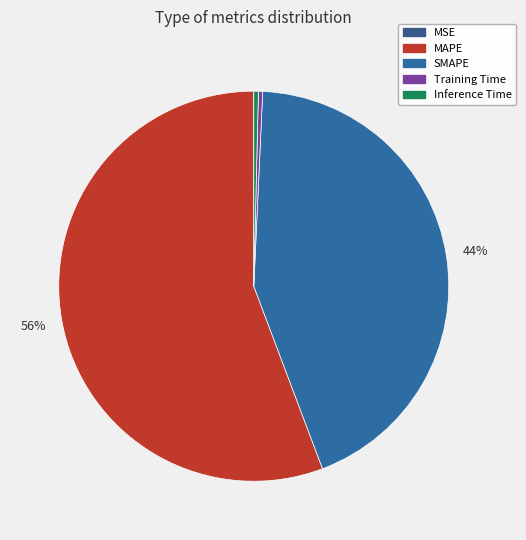

To the nearest percent, what is the average slice percentage?

20%